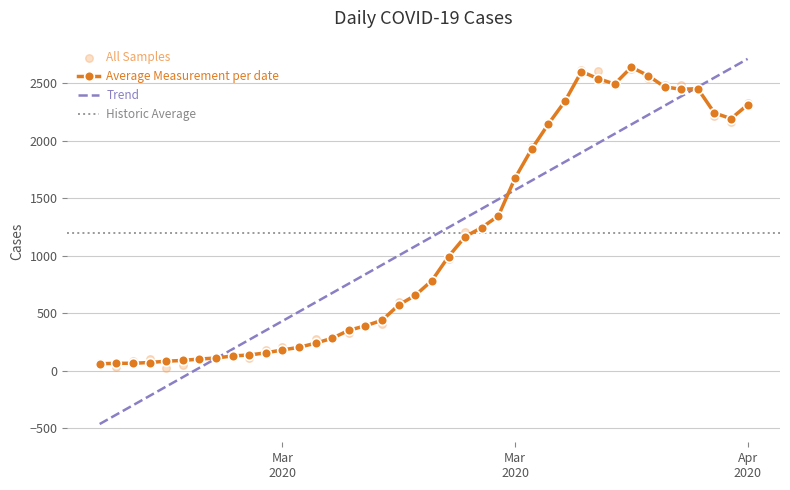

Approximately how many times larger is the value at 2020-04-02 compared to 2020-03-21?

2.0